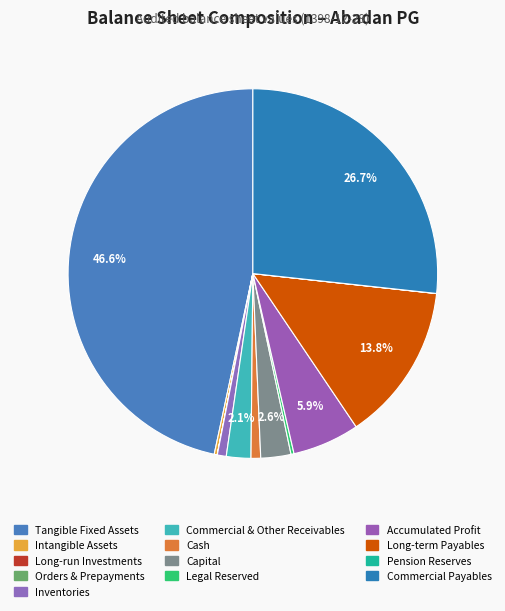

Which slice is the smallest?

long_run_investments